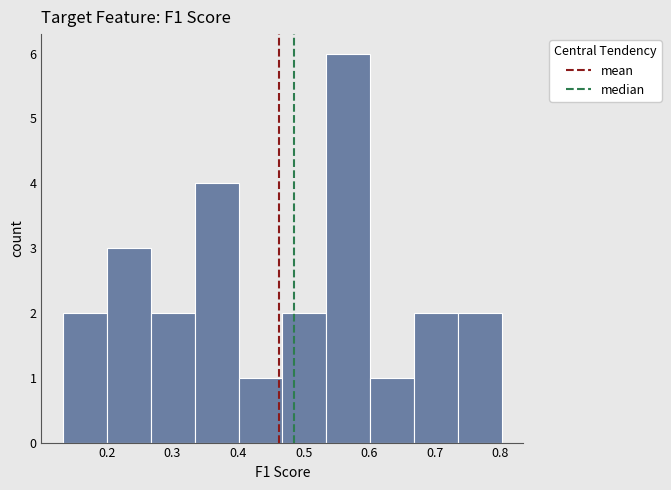

How tall is the bar that spans 0.13 to 0.20 on the x-axis? Neither the bar edges nor the heights are printed on the chart, so give them approximately, as read against the axes.

2